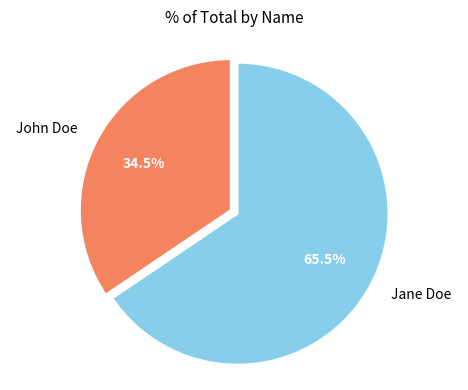

Combined, do Jane Doe and John Doe account for over 50%?

Yes